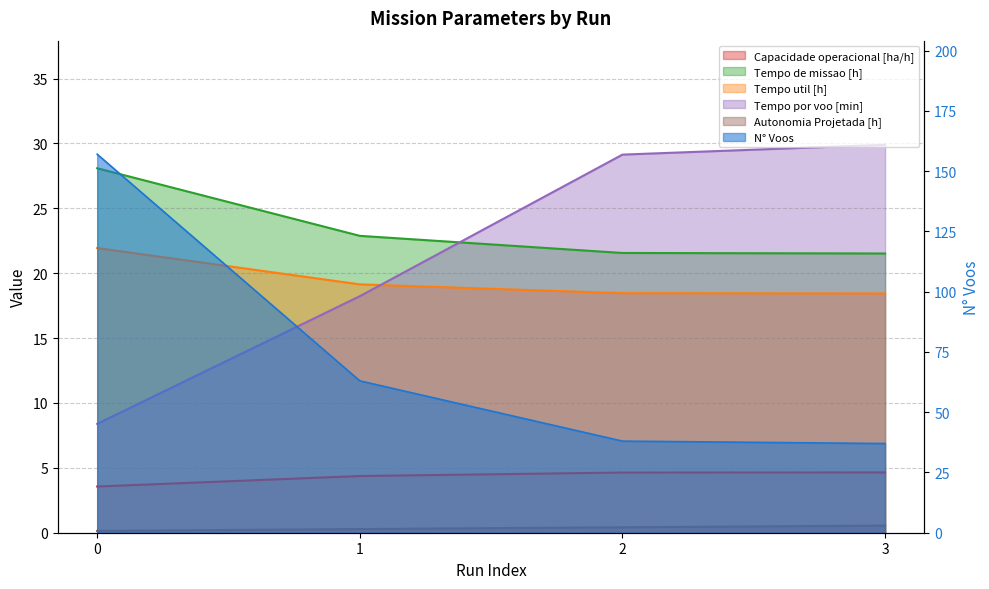

What is the smallest value displayed?

0.1